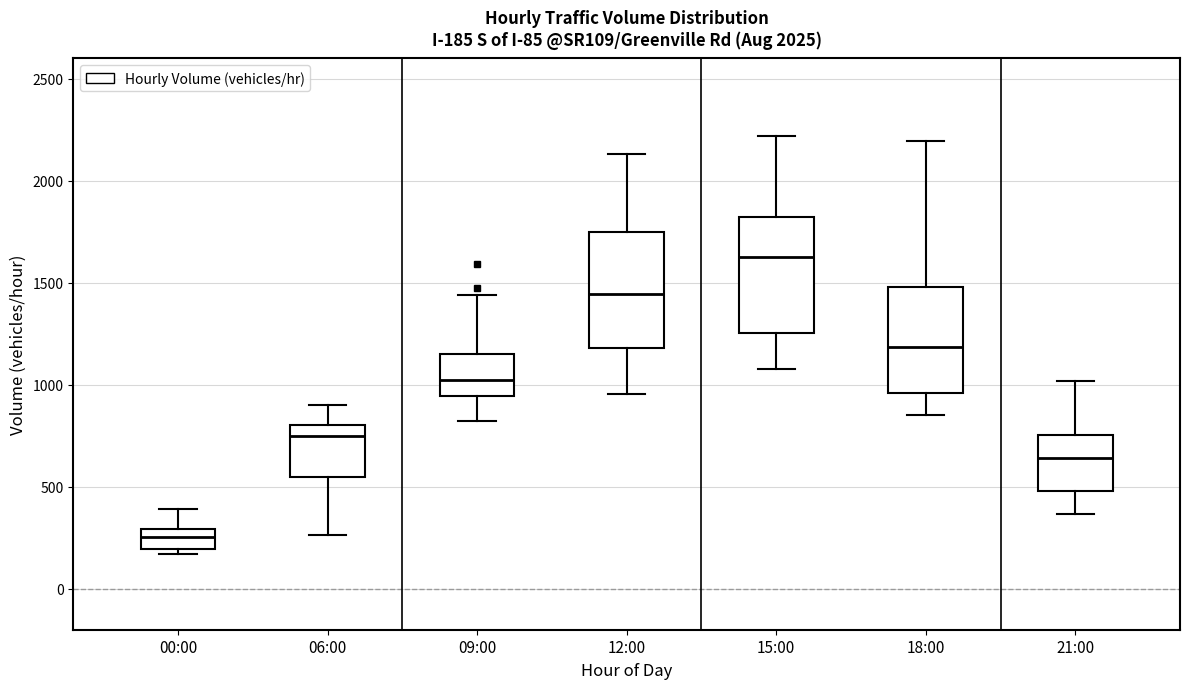

Which box's median line is the highest?

15:00